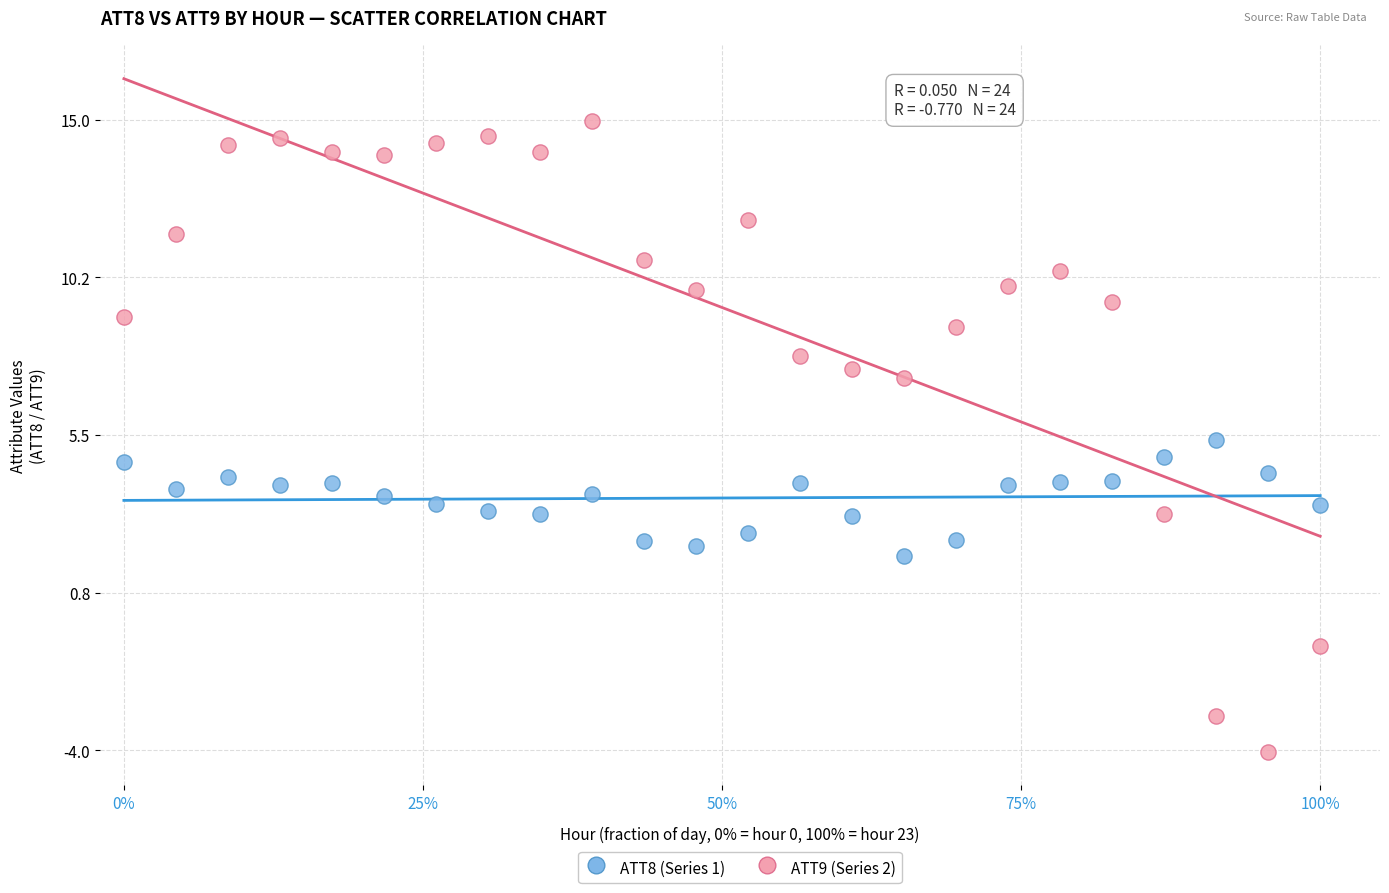

Which series has the largest Y range (max minus min)?

ATT9 (Series 2)